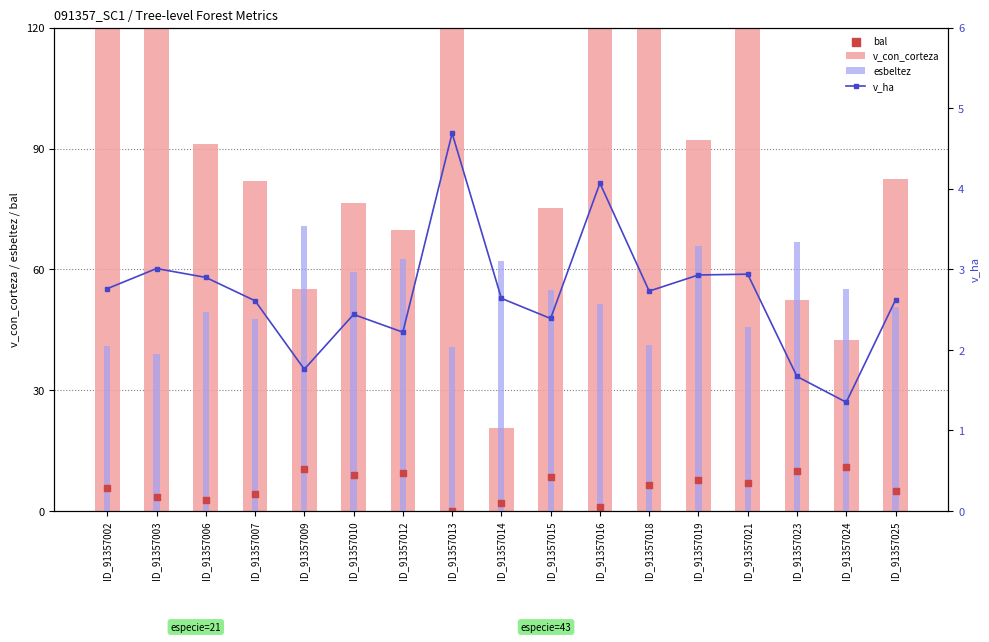

Which series reaches the minimum Y coordinate?

bal